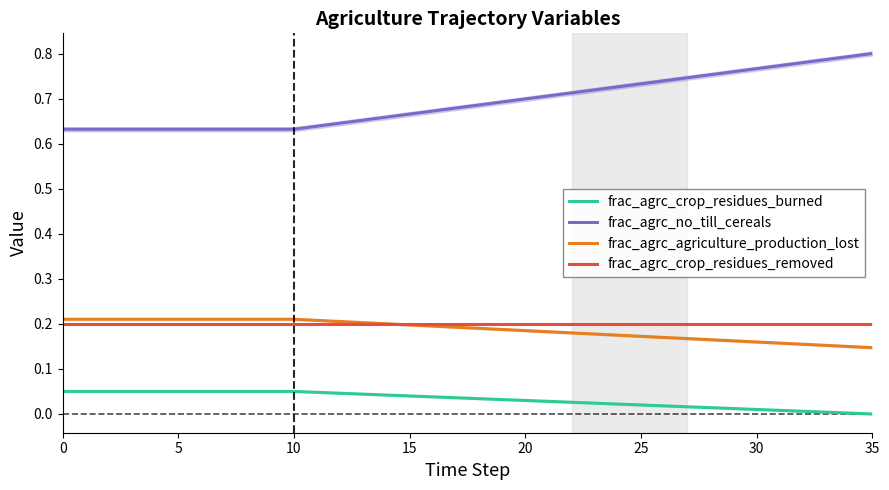

What are all the series names shown in the legend?

frac_agrc_crop_residues_burned, frac_agrc_no_till_cereals, frac_agrc_agriculture_production_lost, frac_agrc_crop_residues_removed